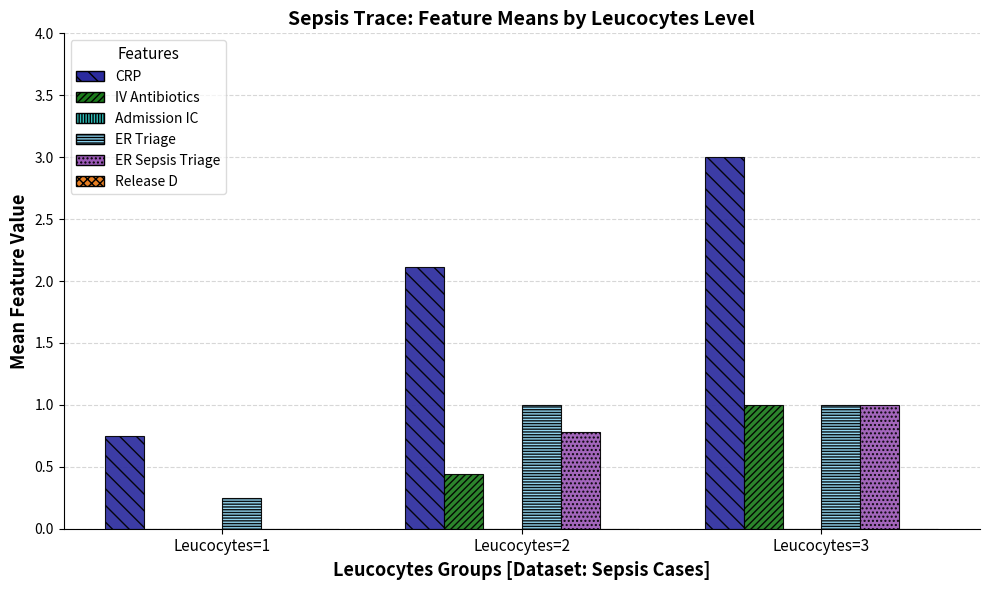

Which series has the largest total across all categories?

CRP